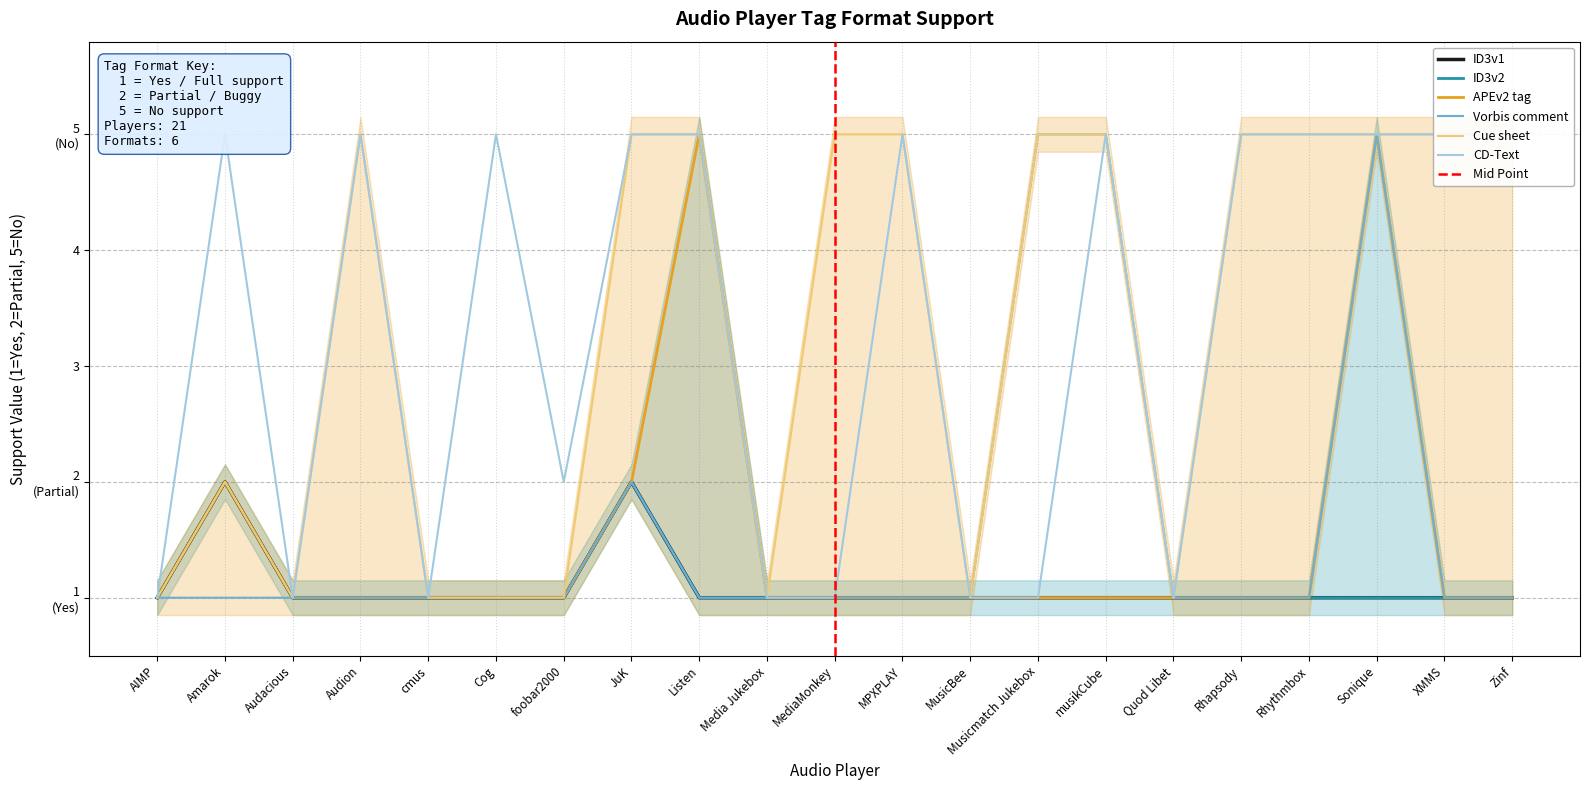

What is the minimum value for ID3v2?

1